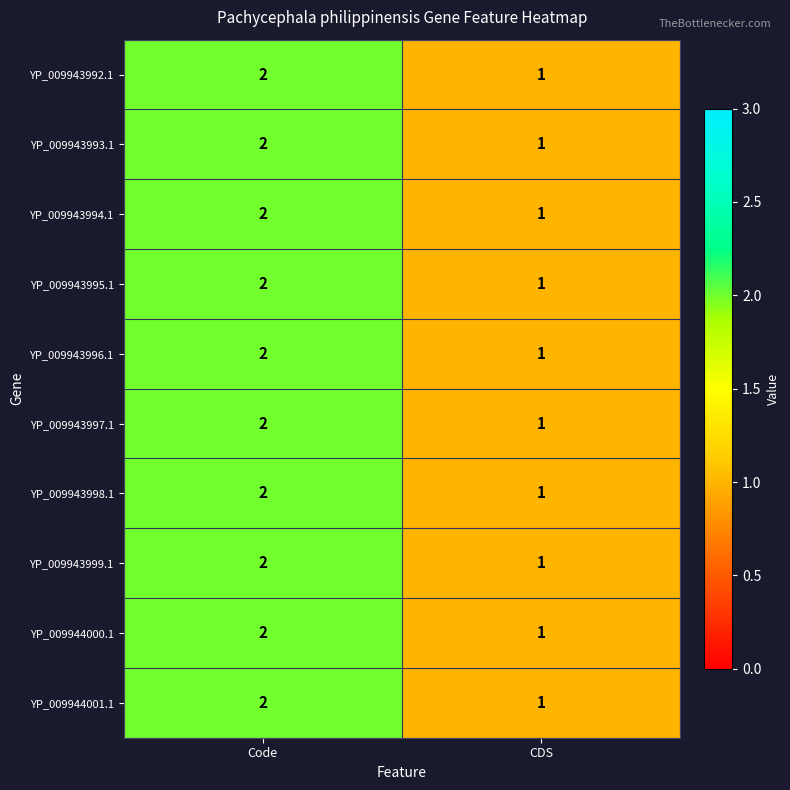

What is the sum of the YP_009943994.1 values at Code and CDS?

3